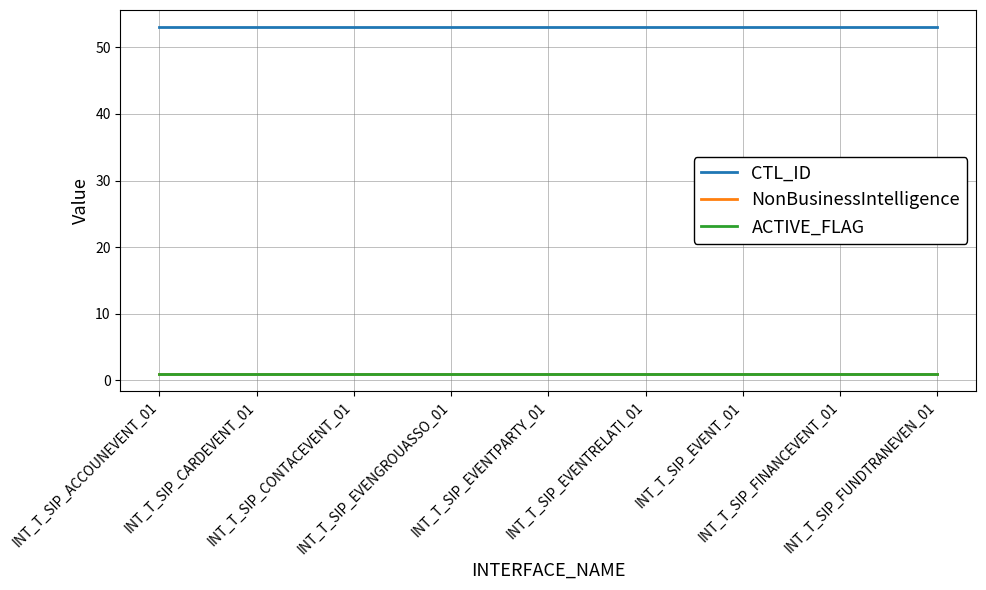

Is this an area chart (filled region under the line)?

No